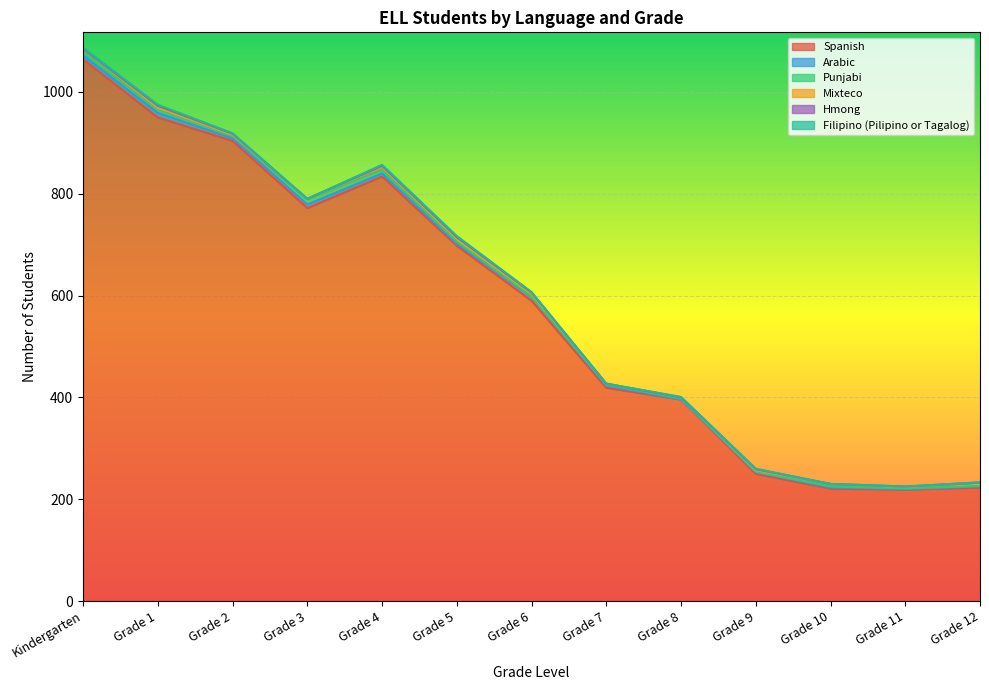

What is the difference between the maximum and minimum values in the Arabic series?

9